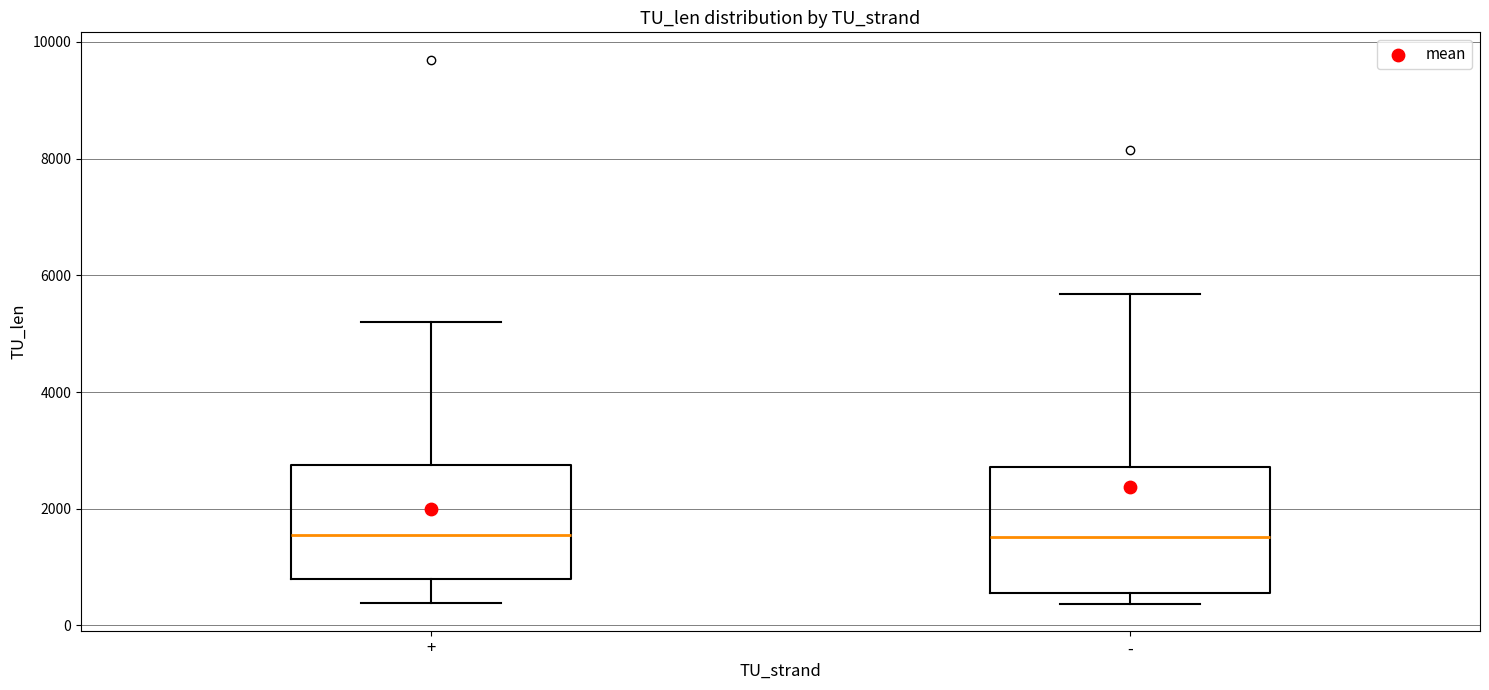

Reading left to right, read every box against the y-axis: the position of its median line, the range the box covers, and the ends of its whiskers. The values are not printed on the chart, so give them approximately, as read against the axis.

+: median 1600, box 800 to 2800, whiskers 400 to 5200
-: median 1600, box 600 to 2800, whiskers 400 to 5600